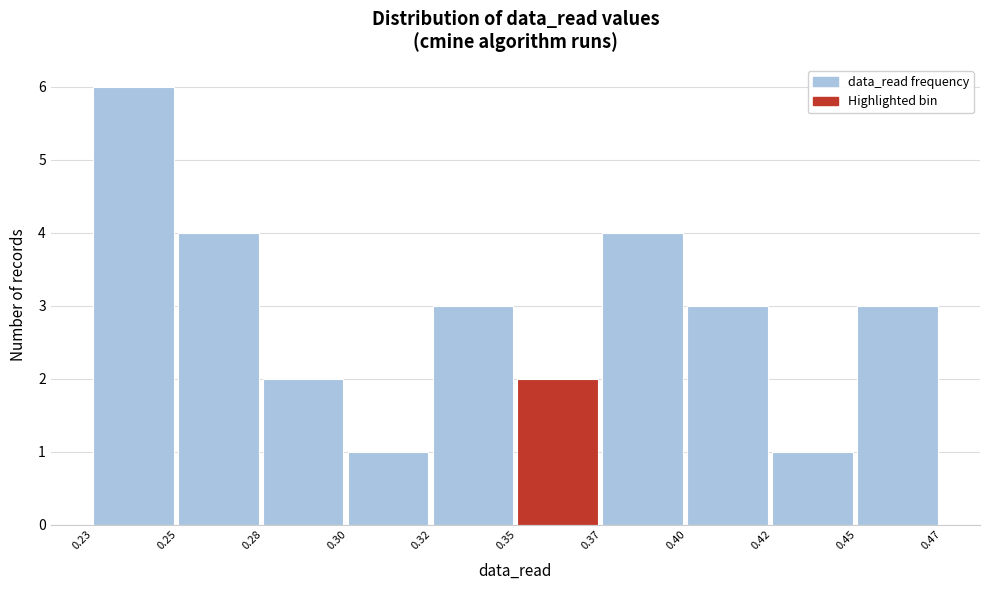

Reading left to right, extract all data points from this chart.

6	4	2	1	3	2	4	3	1	3